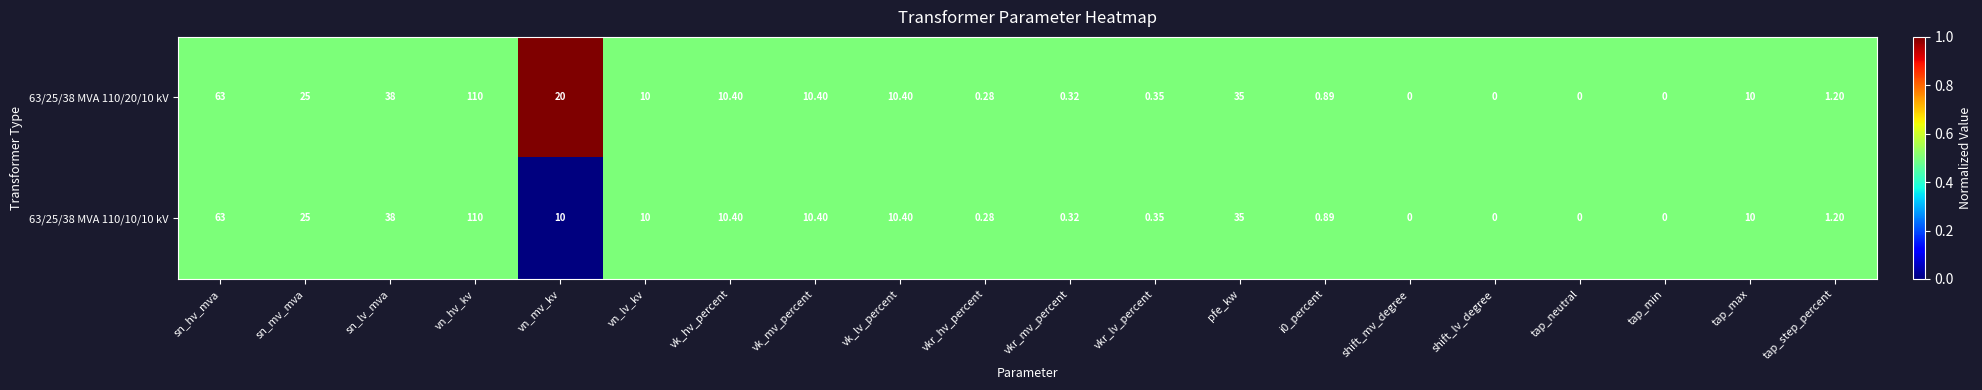

Is the value of 63/25/38 MVA 110/20/10 kV at vn_lv_kv greater than the value of 63/25/38 MVA 110/10/10 kV at tap_min?

Yes